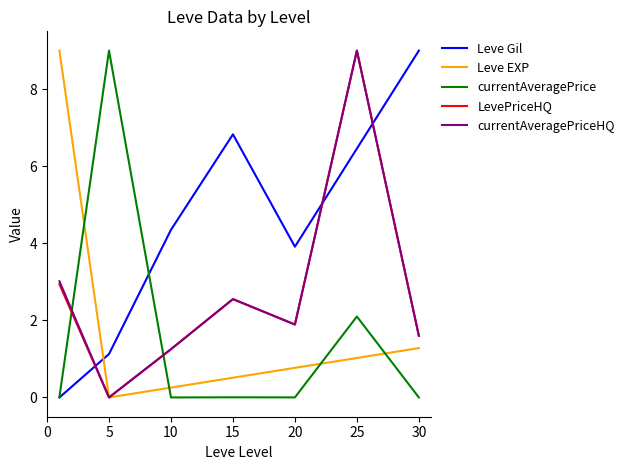

How many lines are shown in the chart?

5